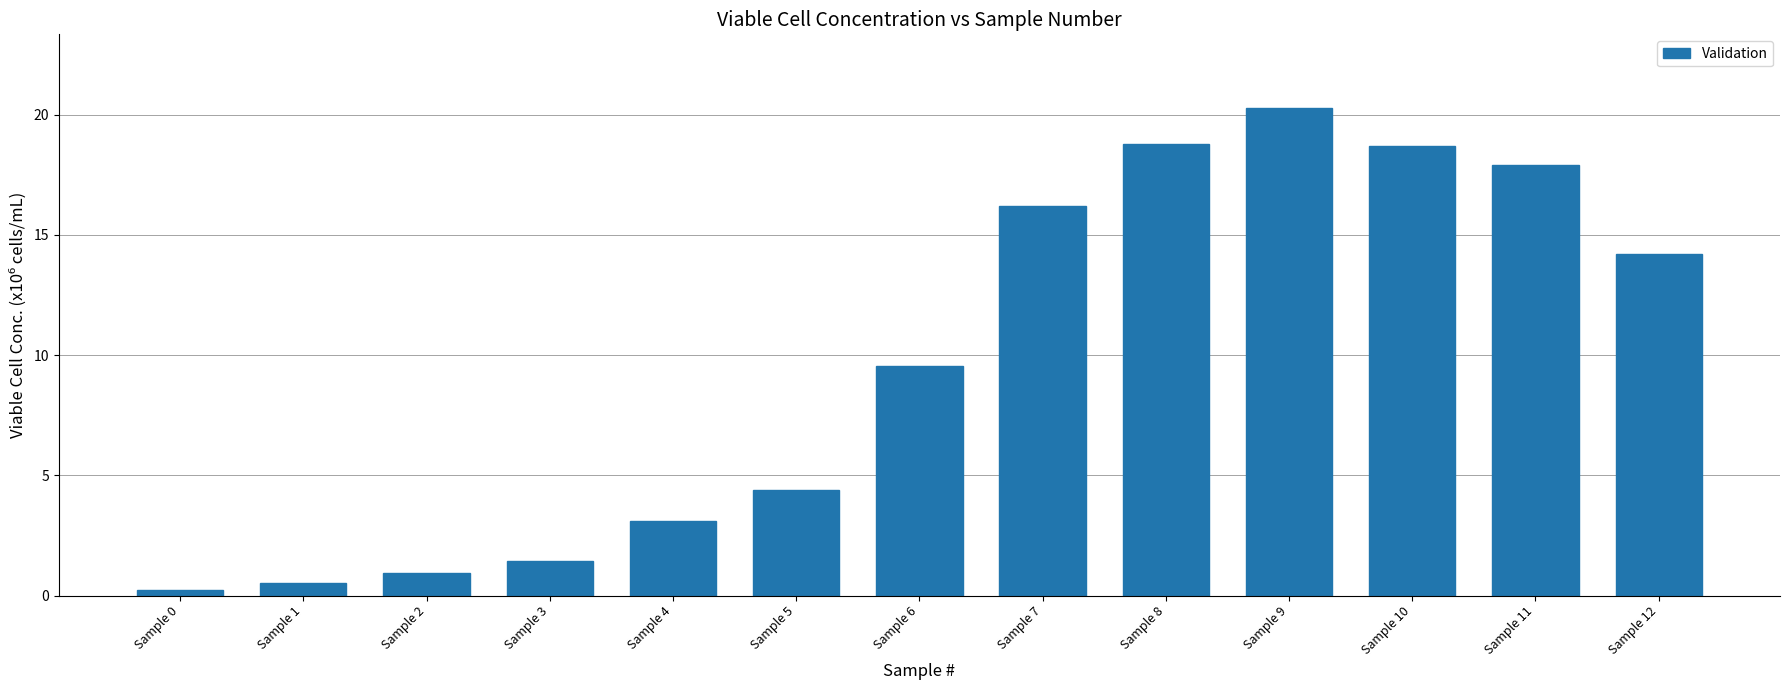

Reading right to left, list all the values displayed in this chart.

Sample 12=14.2	Sample 11=17.9	Sample 10=18.7	Sample 9=20.3	Sample 8=18.8	Sample 7=16.2	Sample 6=9.5	Sample 5=4.4	Sample 4=3.1	Sample 3=1.4	Sample 2=0.9	Sample 1=0.5	Sample 0=0.2